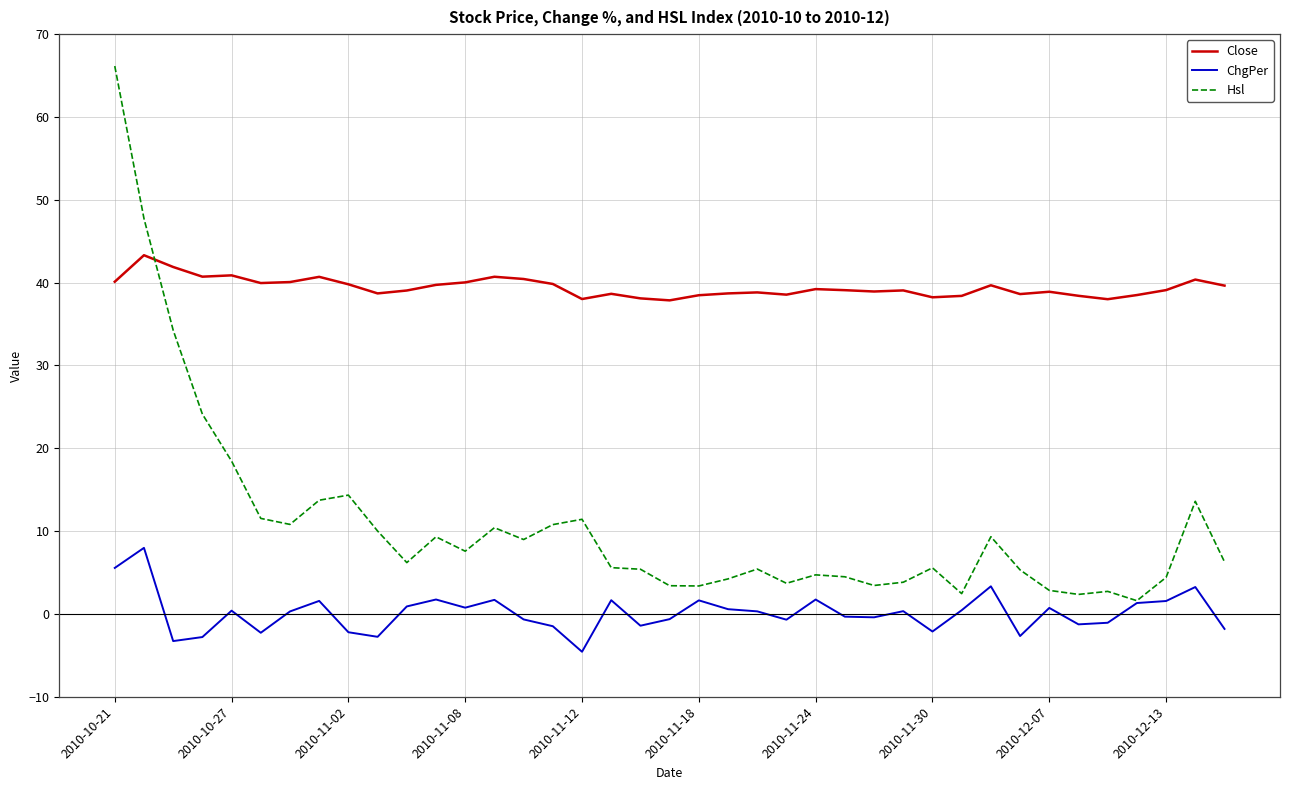

Which series has the widest spread of values?

Hsl